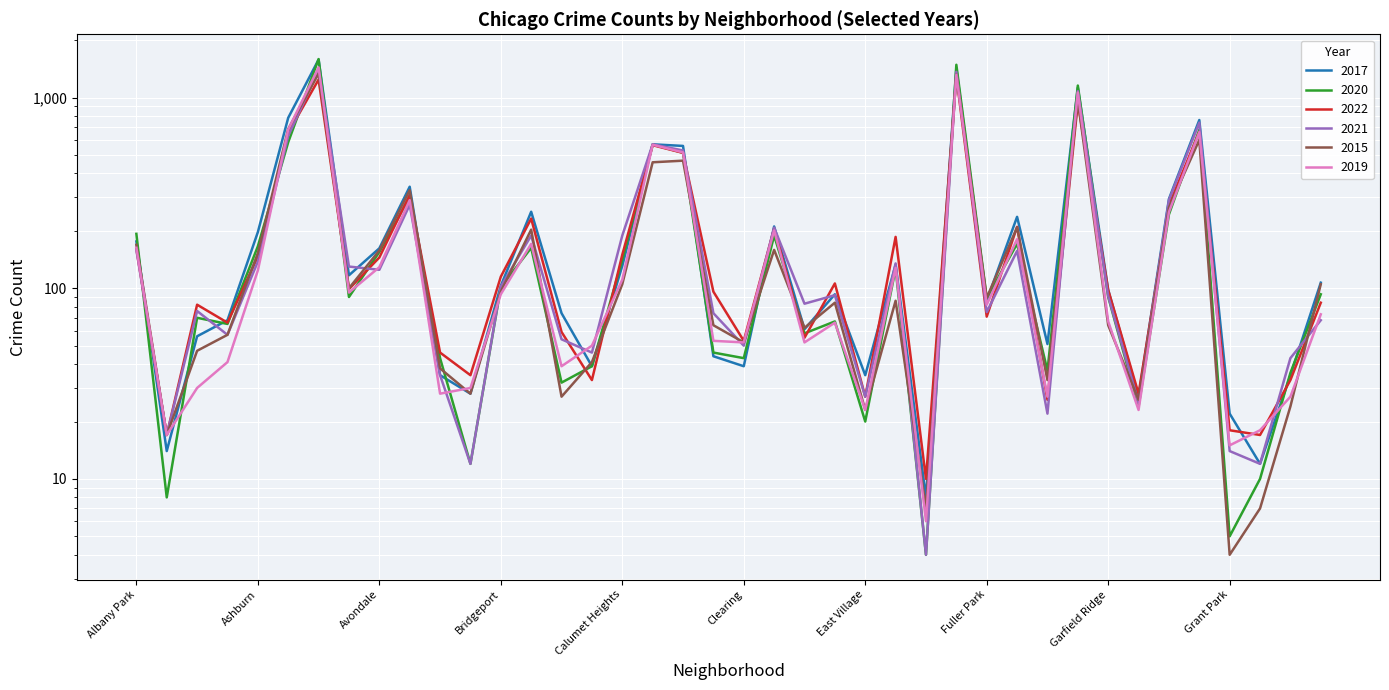

Is it true that 2022 equals 173 at Avalon Park?

False